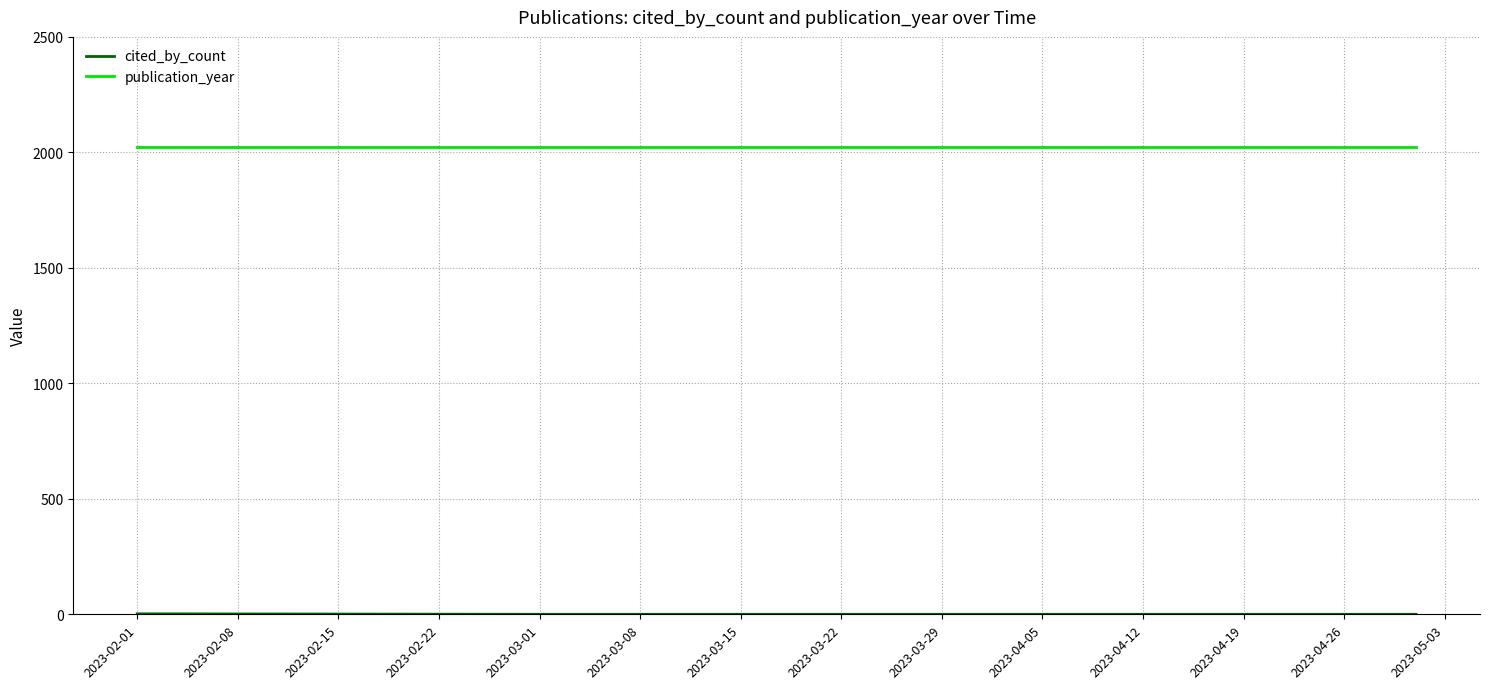

Which series has the largest total across all categories?

publication_year